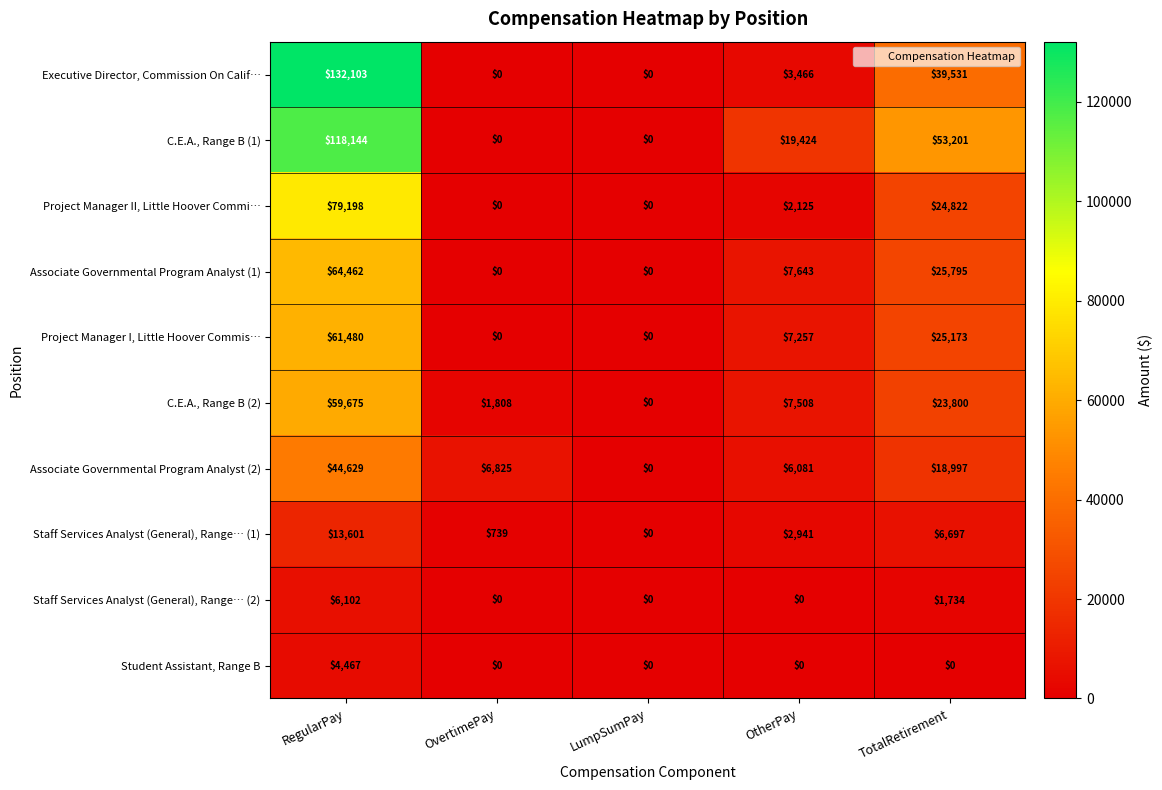

Which category has the highest value across all series?

RegularPay